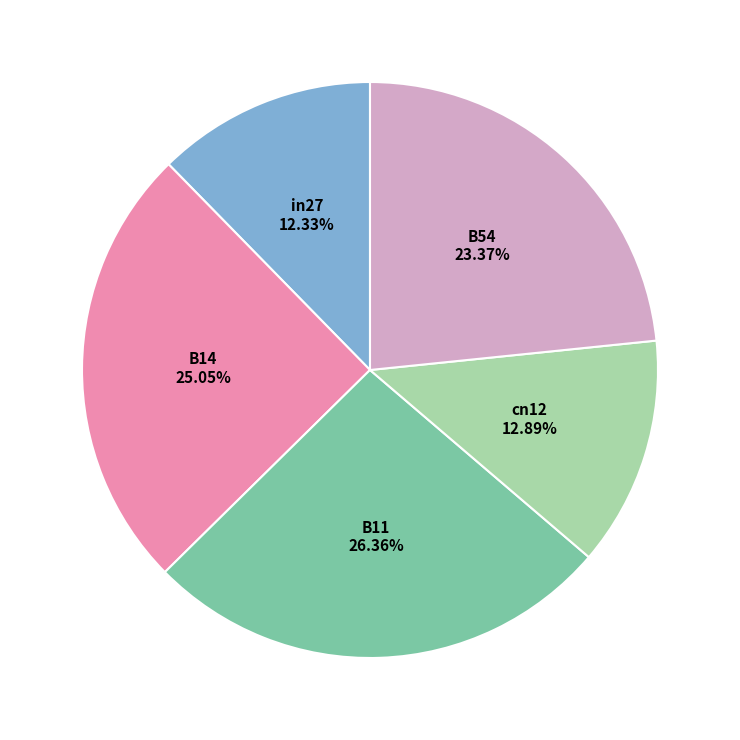

The B54 slice represents 31% of the pie. True or false?

False